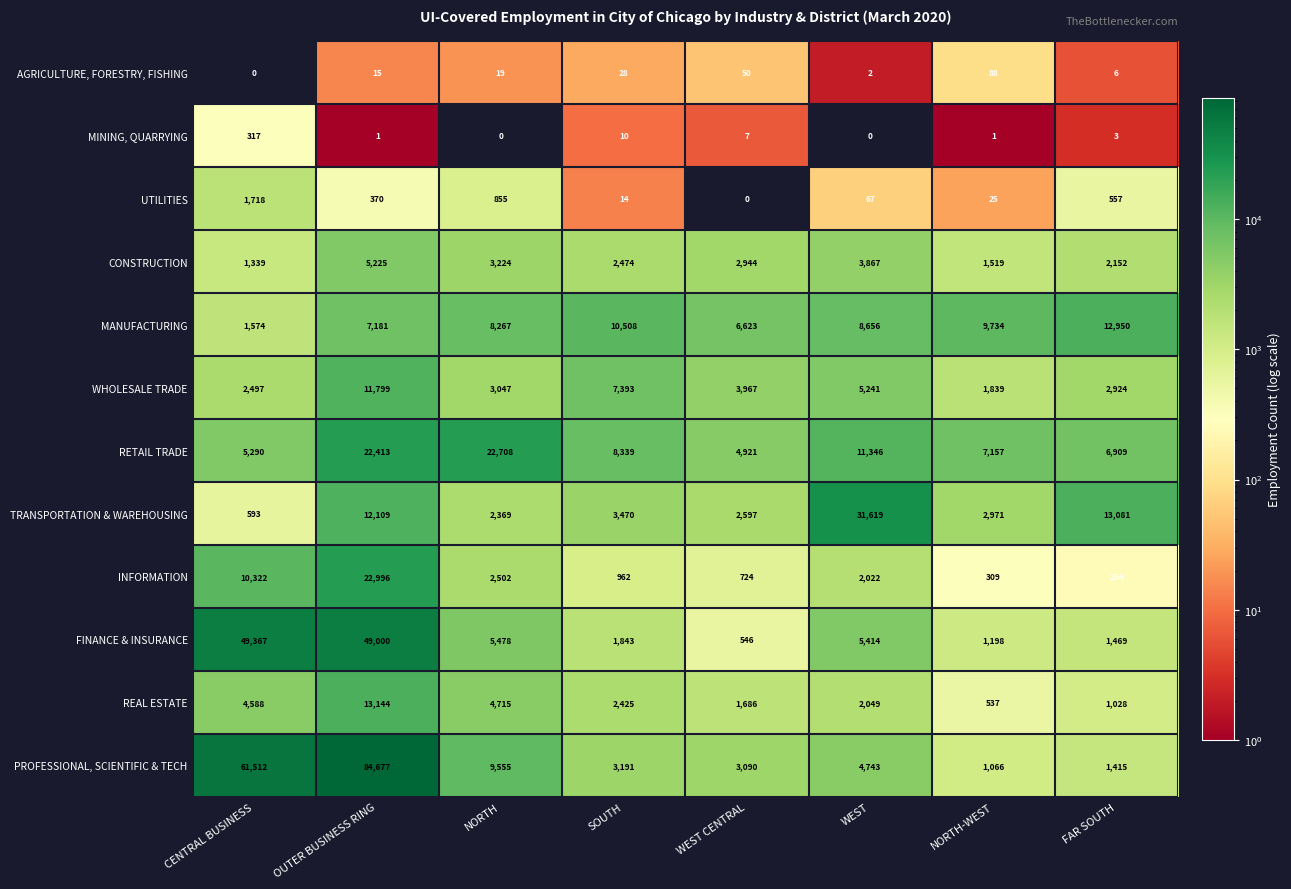

What is the total value across all series at NORTH-WEST?

26444